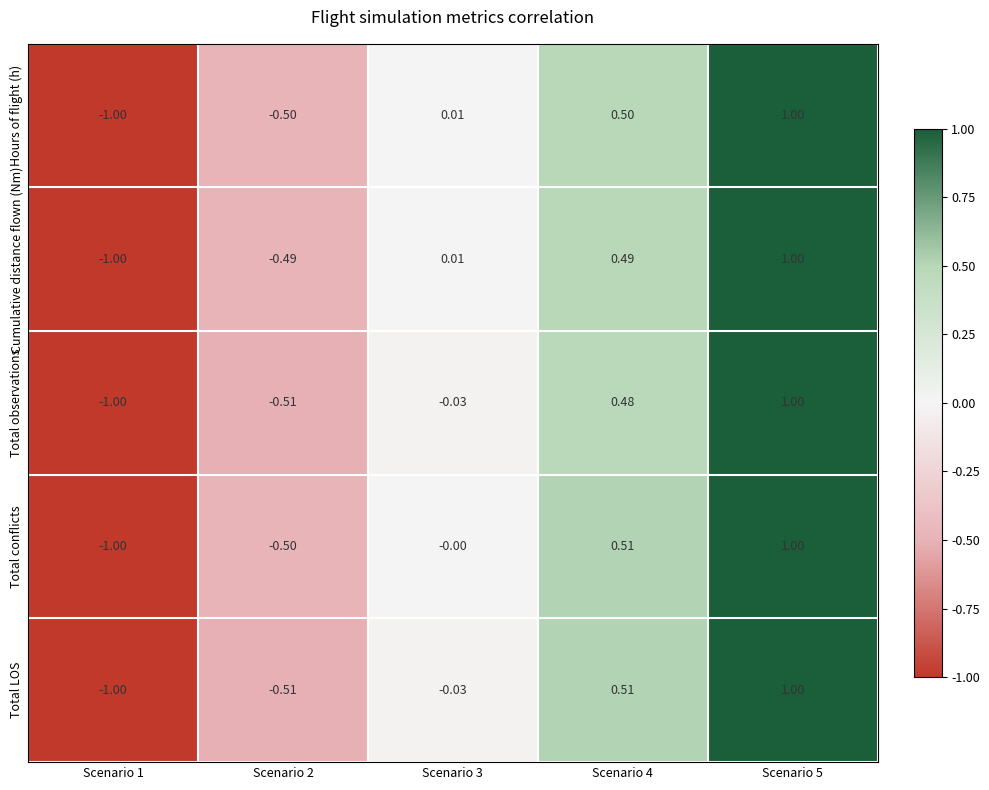

What is the maximum value shown in the chart?

1.0